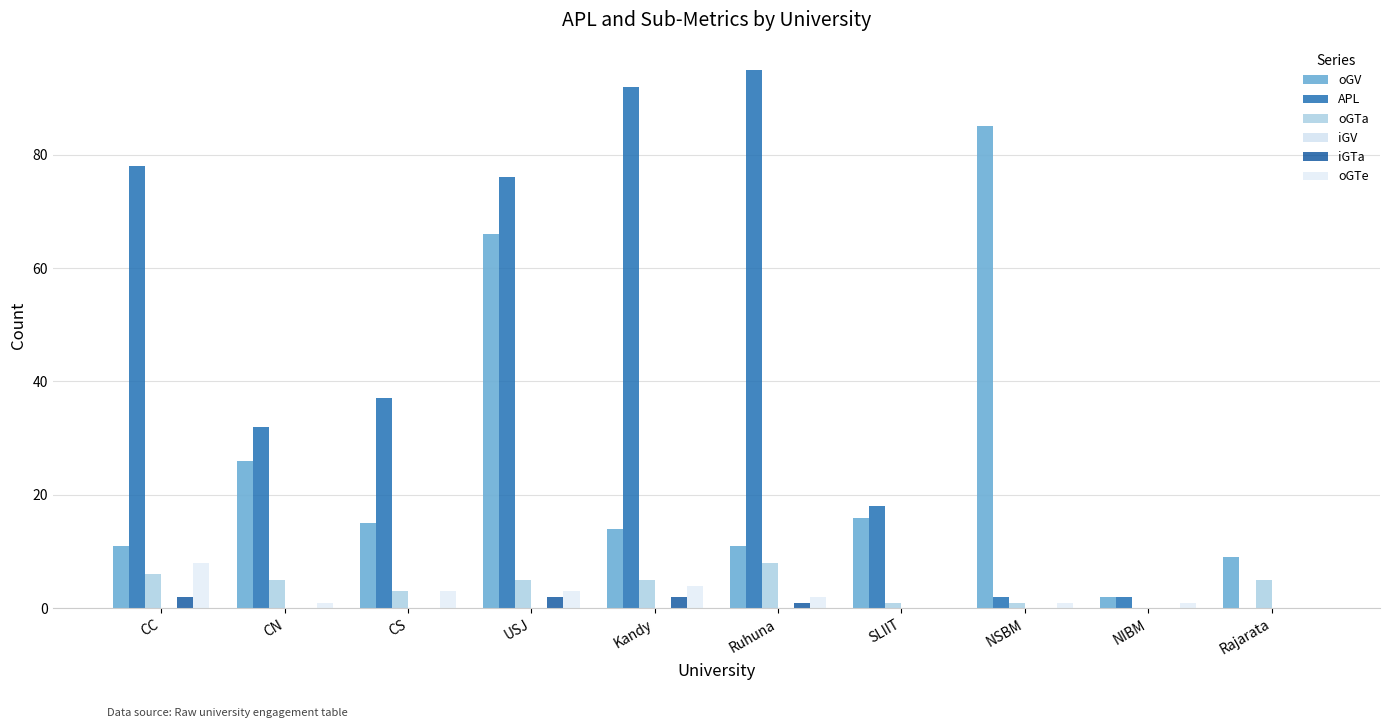

What is the difference between the highest and lowest values at NSBM?

85